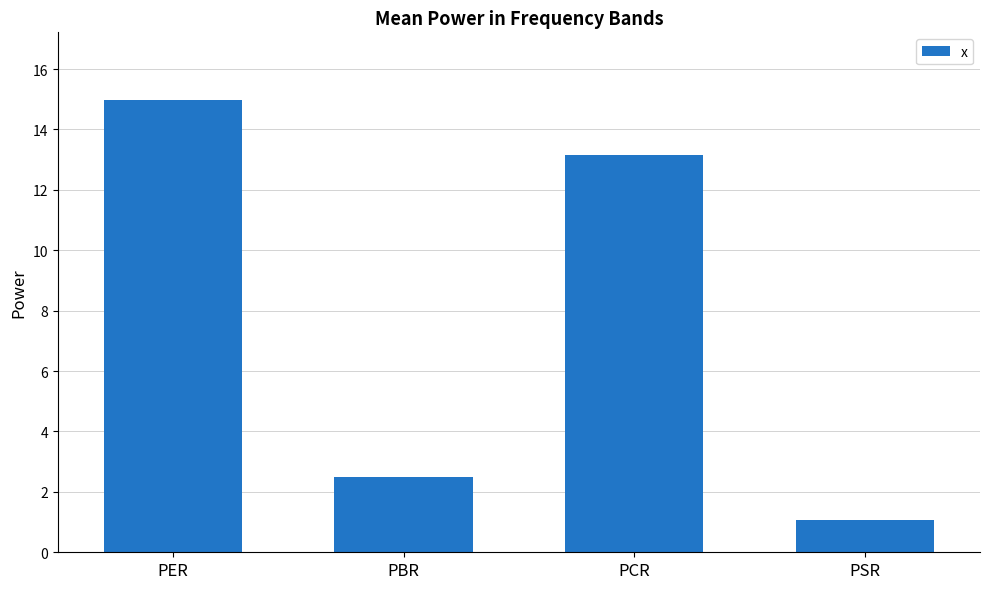

List the labels in order of value, smallest first.

PSR, PBR, PCR, PER